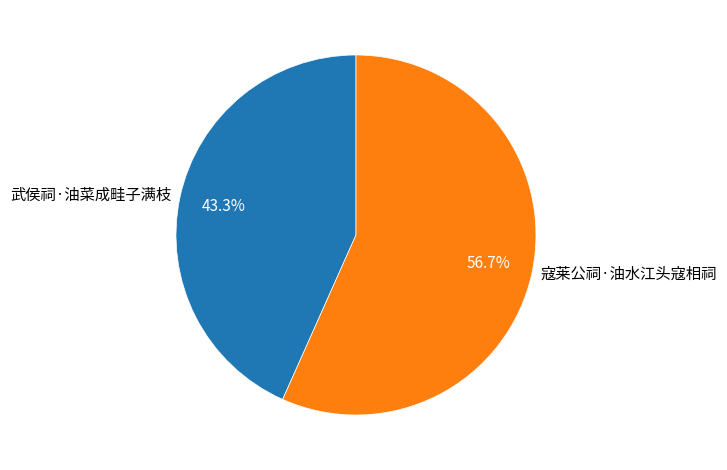

Between 寇莱公祠·油水江头寇相祠 and 武侯祠·油菜成畦子满枝, which is larger?

寇莱公祠·油水江头寇相祠